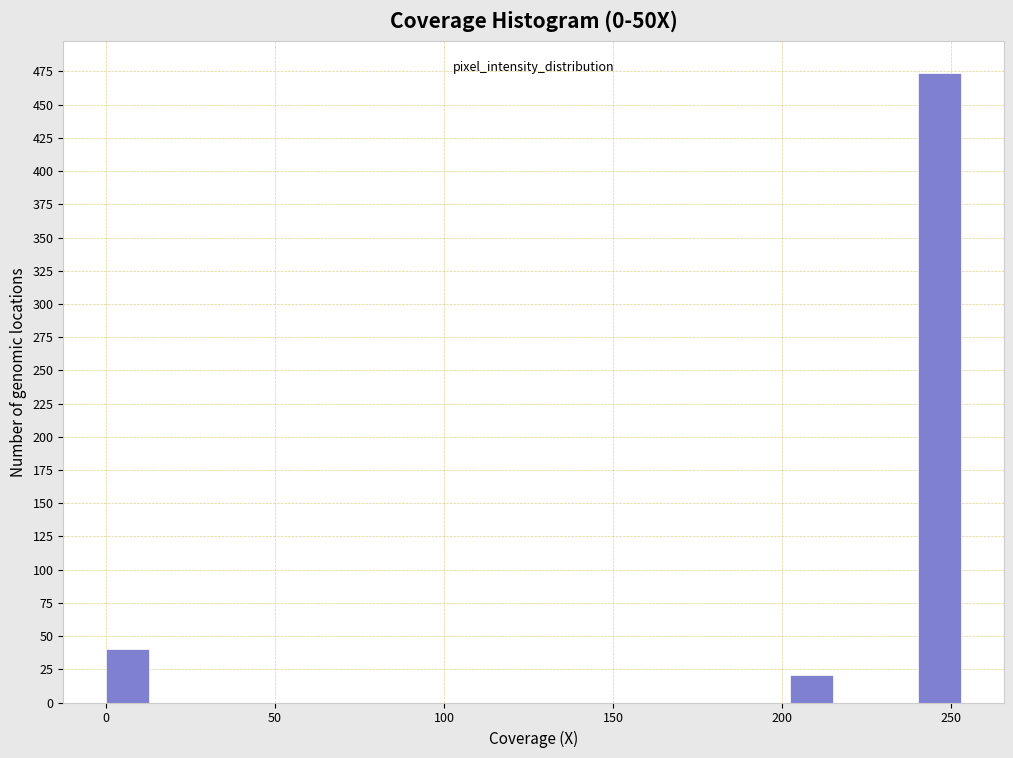

Around what value on the x-axis is the tallest bar? Give the approximate position of its centre, as read against the axis.

245